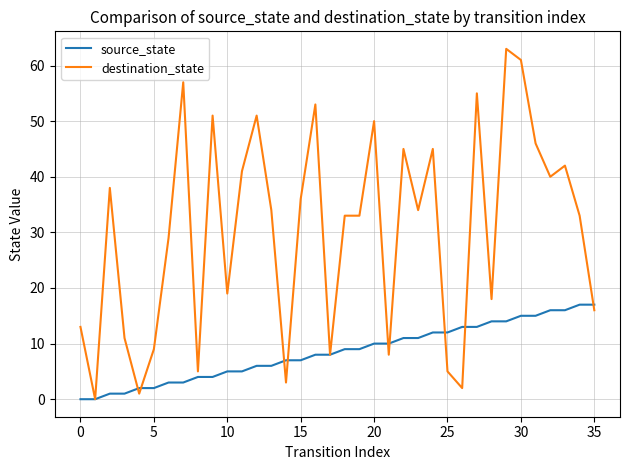

List the series in order of their peak value, highest first.

destination_state, source_state